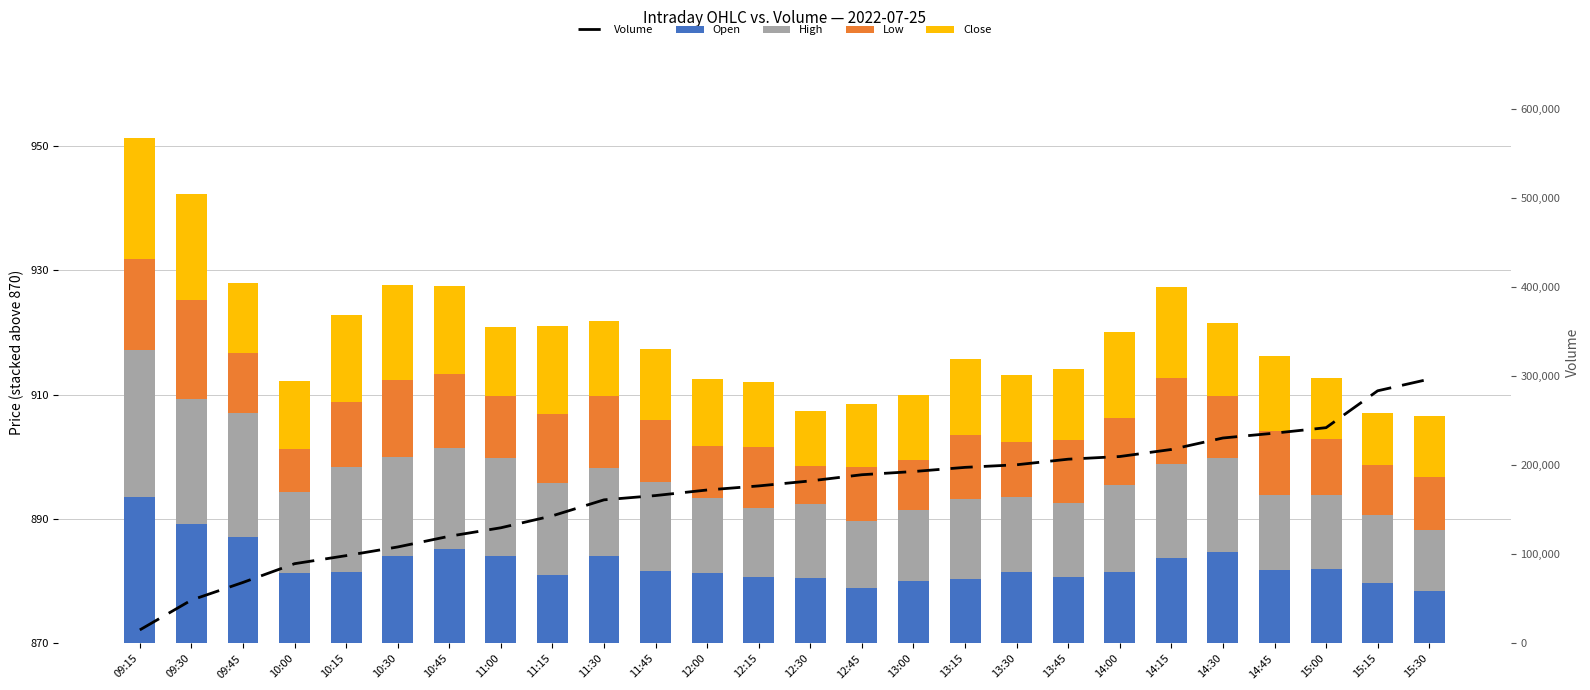

At which label is Close closest to 13?

13:15